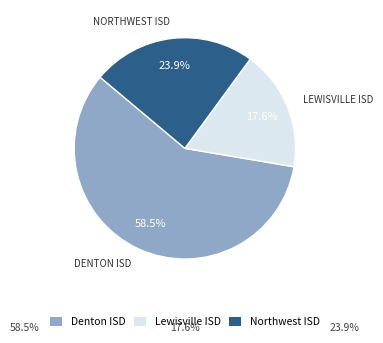

Is there a majority slice in this chart?

Yes